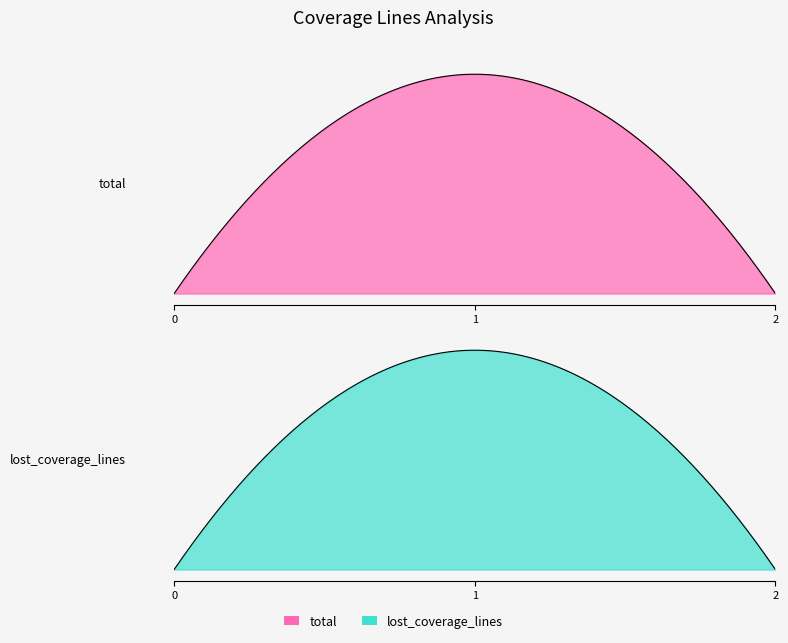

Reading left to right, list all the values displayed in this chart.

total: 0.0=0	0.0=258	0.0=0
lost_coverage_lines: 0.0=0	0.0=258	0.0=0